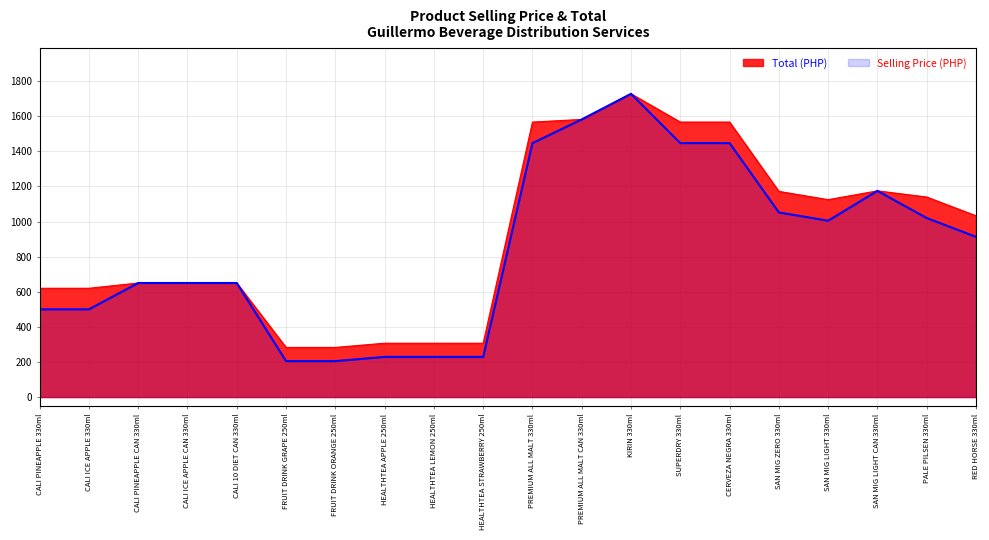

True or false: TOTAL and SELLING PRICE cross at least once.

False